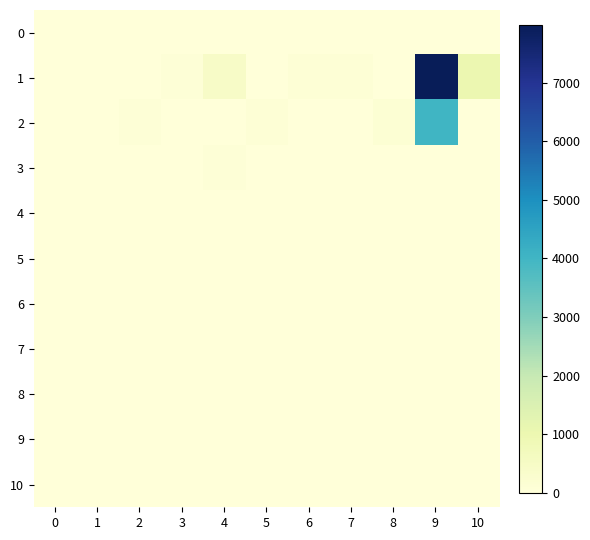

At which category is the sum across all series the highest?

9